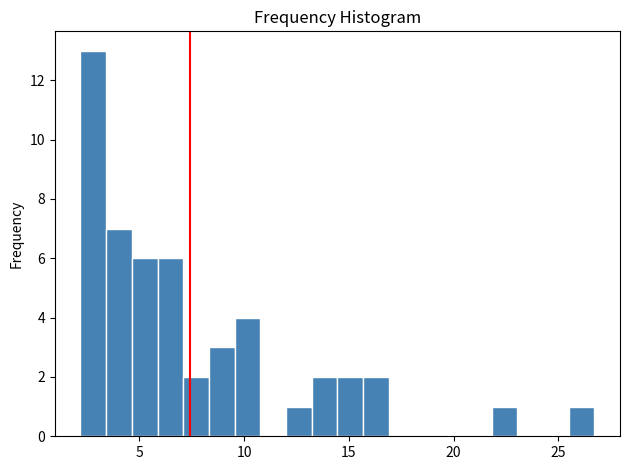

Read against the x-axis, roughly where is the centre of the tallest bar?

3.0